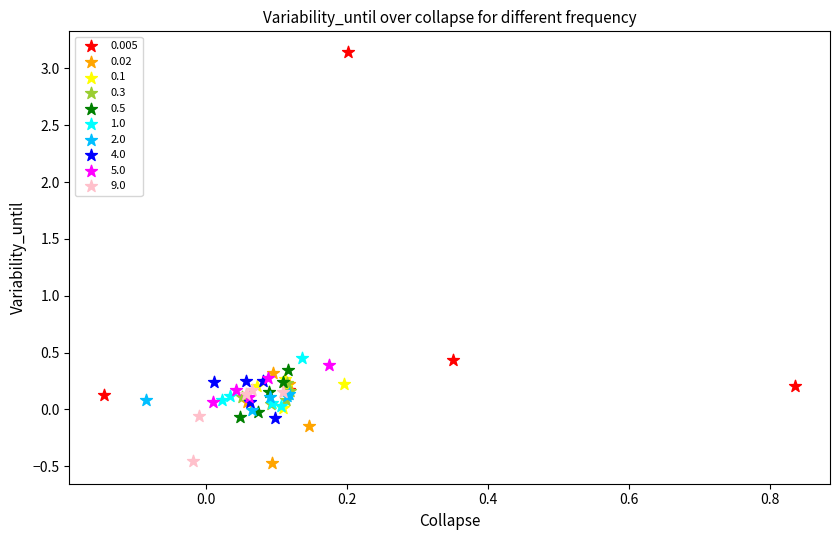

Which series has the widest spread of Y values?

0.005